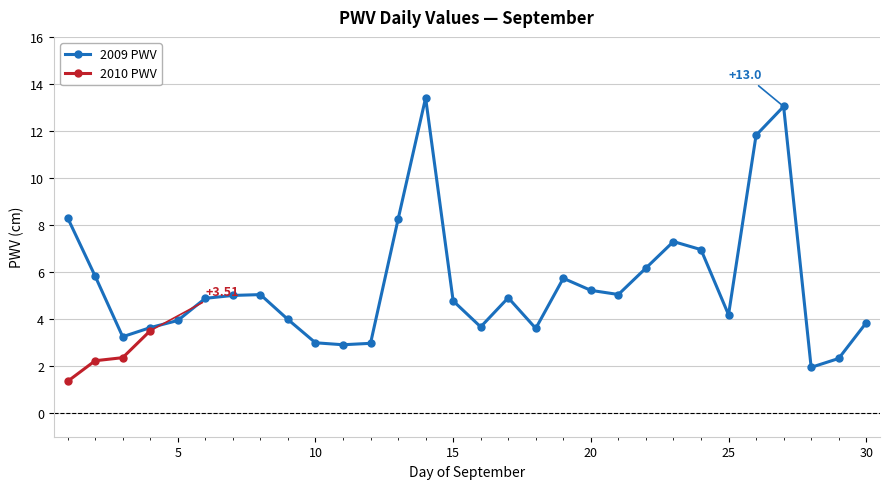

Reading right to left, transcribe all the data shown in this chart.

30=3.8	29=2.3	28=2.0	27=13.0	26=11.8	25=4.2	24=7.0	23=7.3	22=6.2	21=5.0	20=5.2	19=5.7	18=3.6	17=4.9	16=3.7	15=4.8	14=13.4	13=8.2	12=3.0	11=2.9	10=3.0	9=4.0	8=5.0	7=5.0	6=4.9	5=3.9	4=3.6	3=3.3	2=5.8	1=8.3